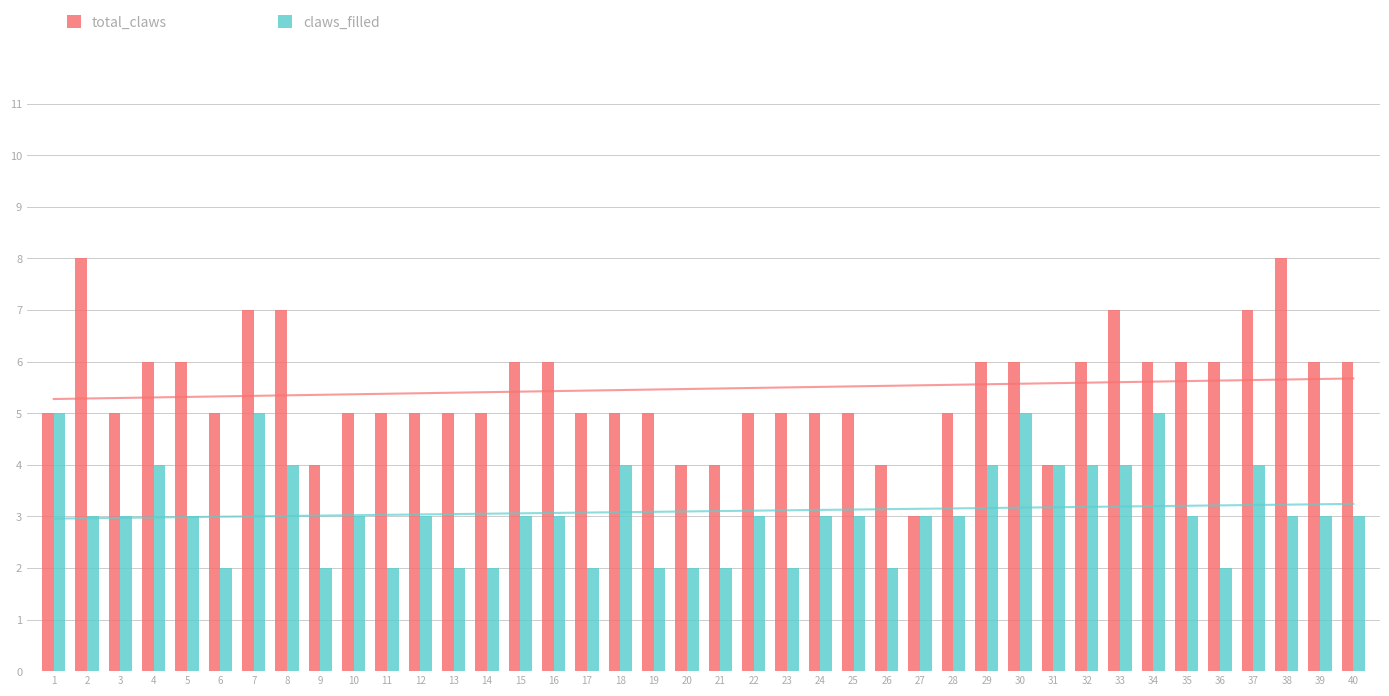

What is the sum of all claws_filled values?

124